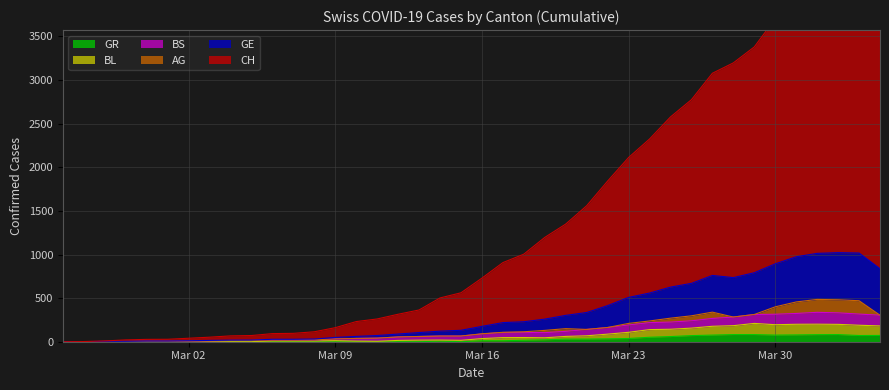

True or false: BL and CH intersect in this chart.

False